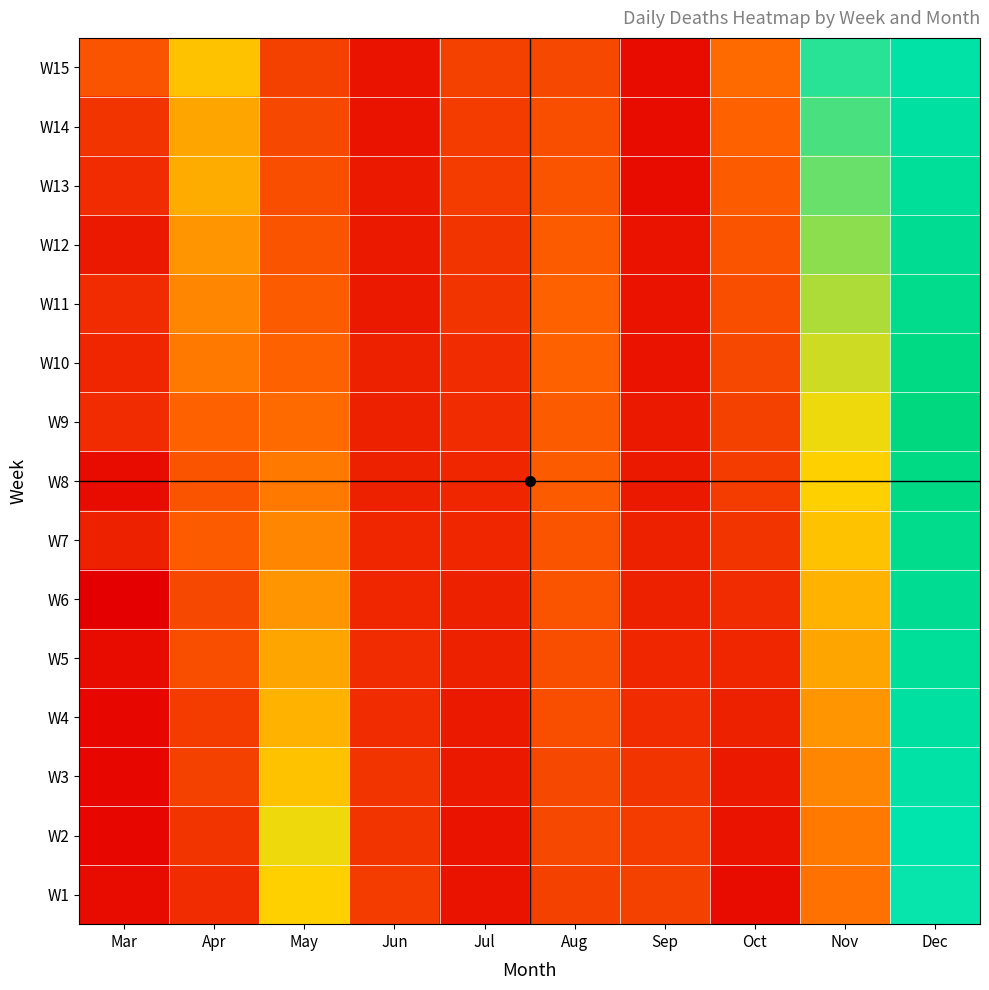

Which has a higher value, Jul or Aug?

Aug